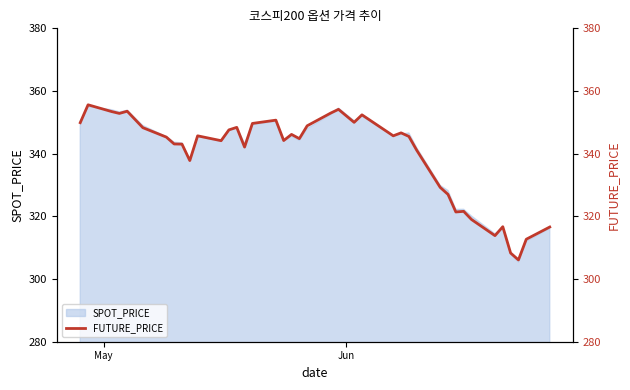

Is it true that the value at 6 is 570.6?

False